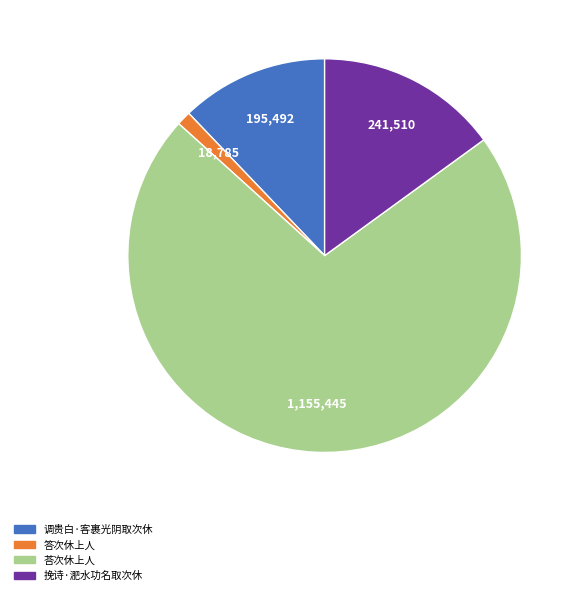

Which category accounts for the majority?

荅次休上人